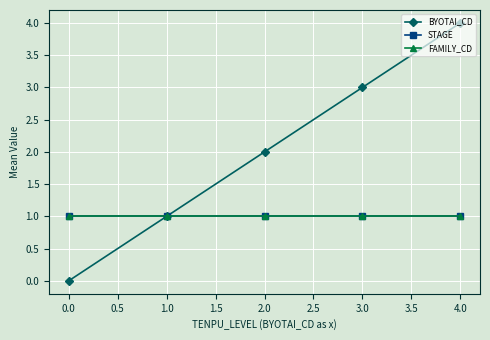

Does the chart have visible grid lines?

Yes